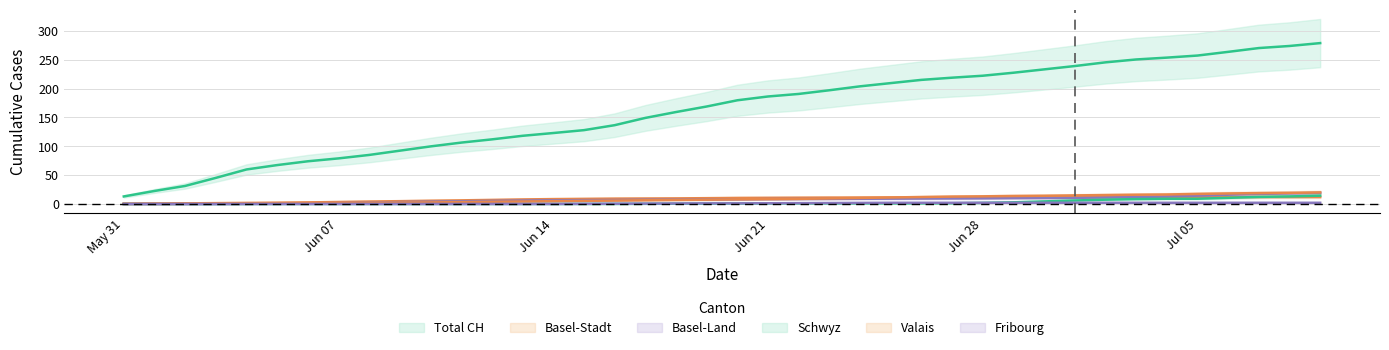

True or false: BS and CH intersect in this chart.

False